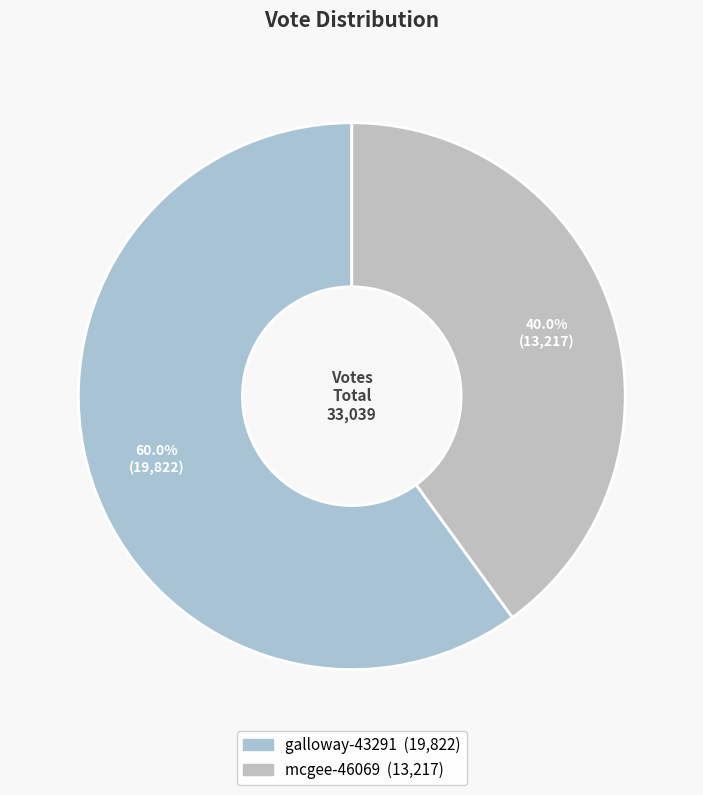

Which has a higher value, galloway-43291 or mcgee-46069?

galloway-43291